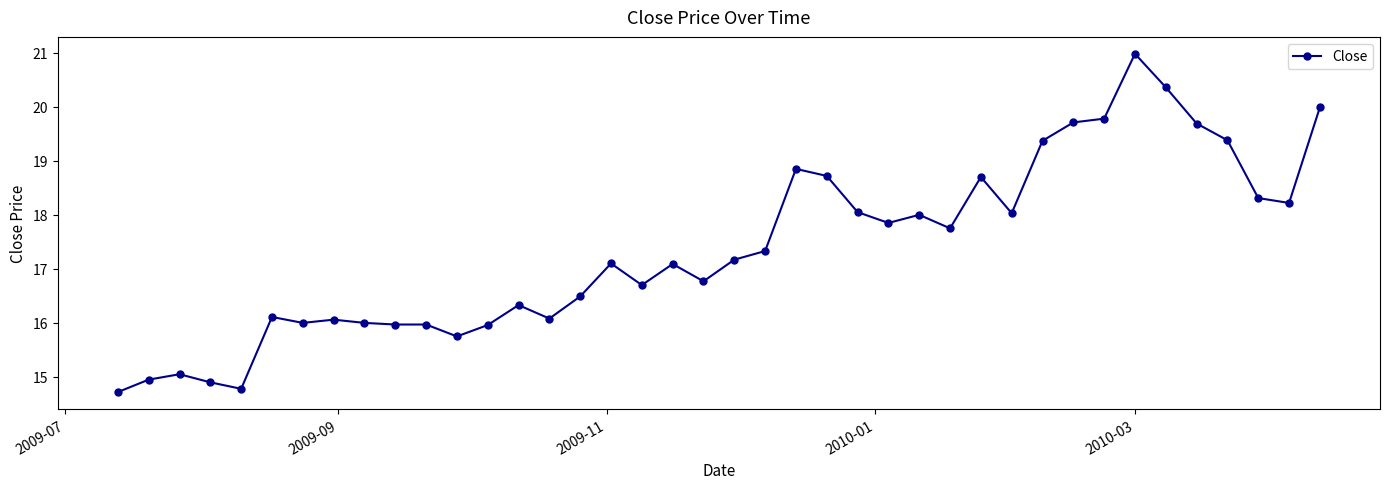

True or false: the data has more than 0 interior local peaks.

True